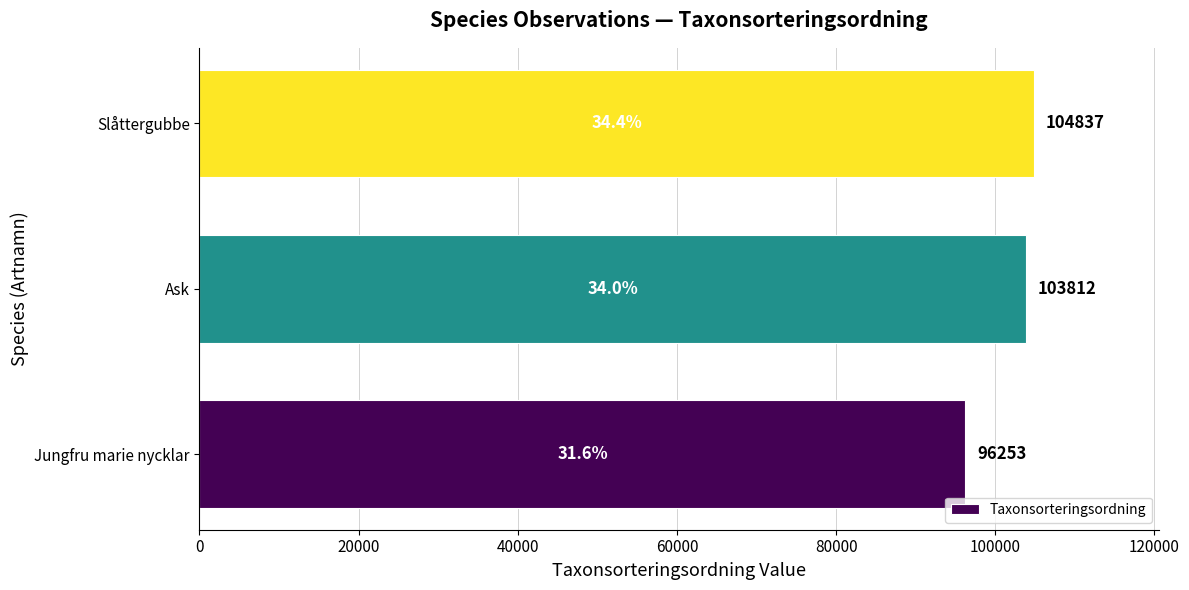

Where is the data nearest to the value 100545?

Ask